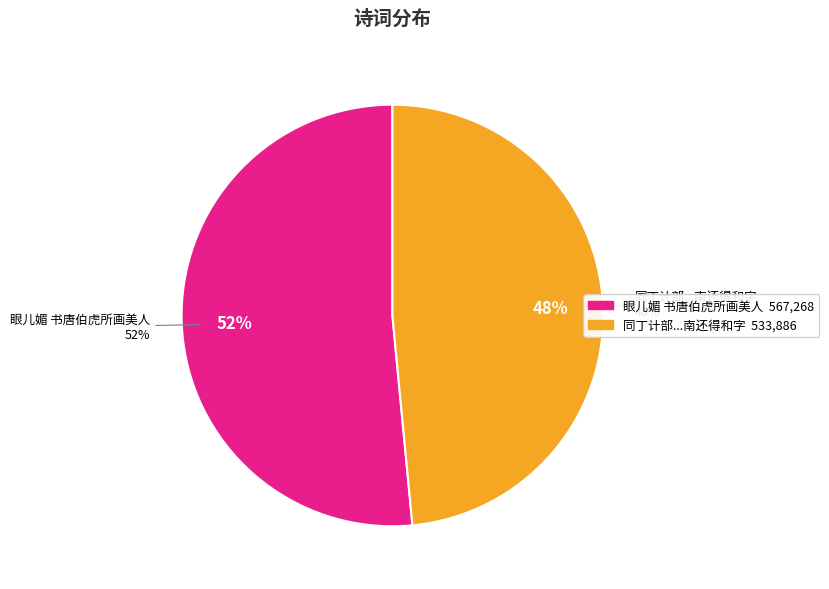

What is the smallest slice in the pie chart?

同丁计部沈刑部欧博士陆山人集蔡刑部宅观唐伯虎所临兰亭禊帖并图书赠计部南还得和字